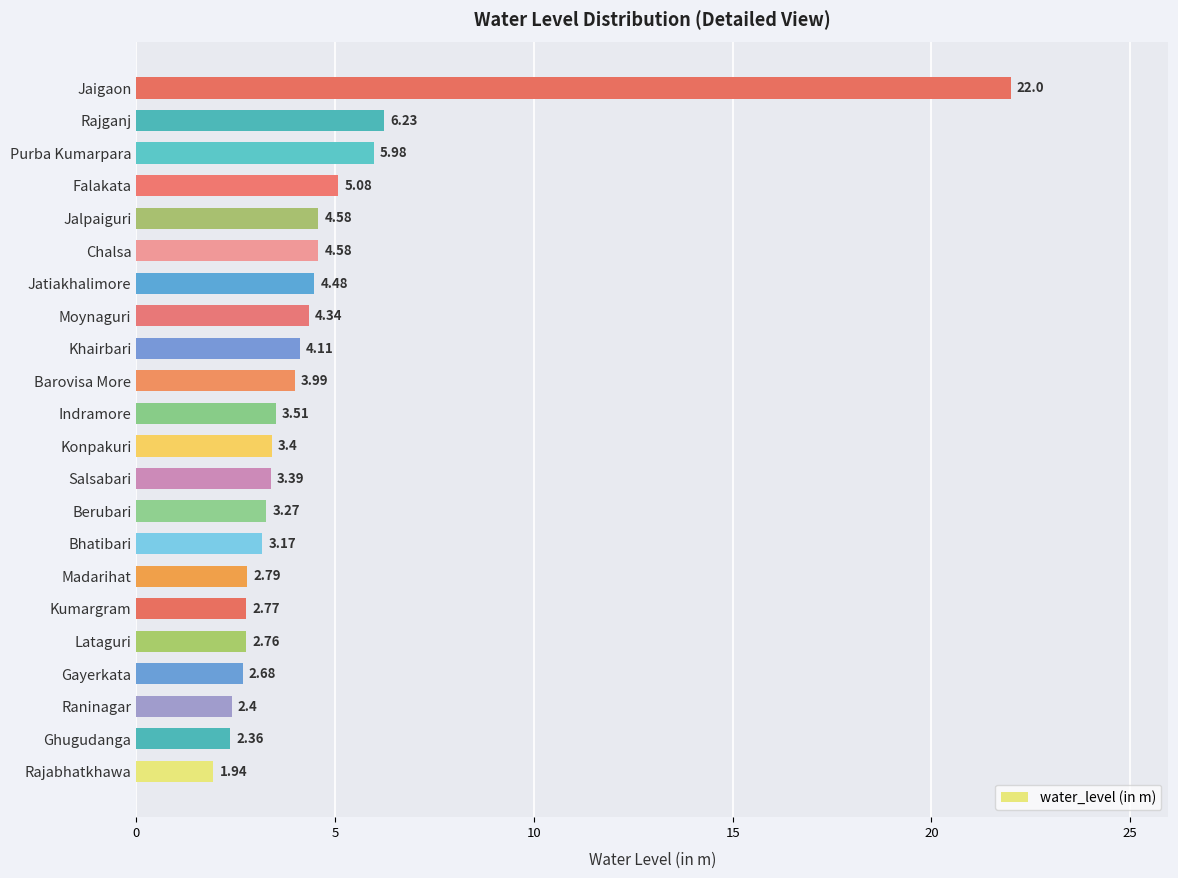

At which label is the value closest to 11?

Rajganj